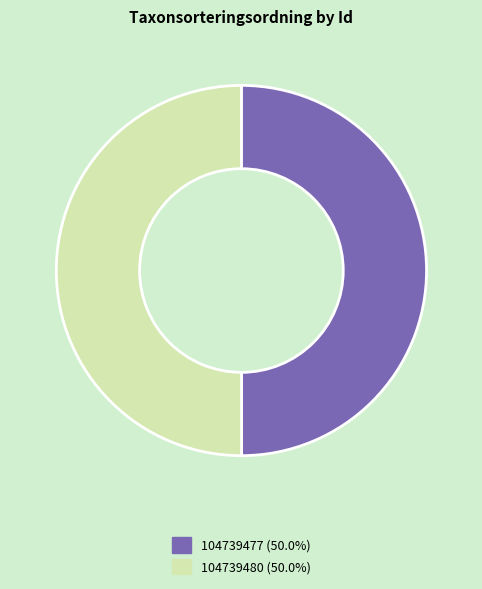

What is the ratio of the value at 104739480 to the value at 104739477?

1.0